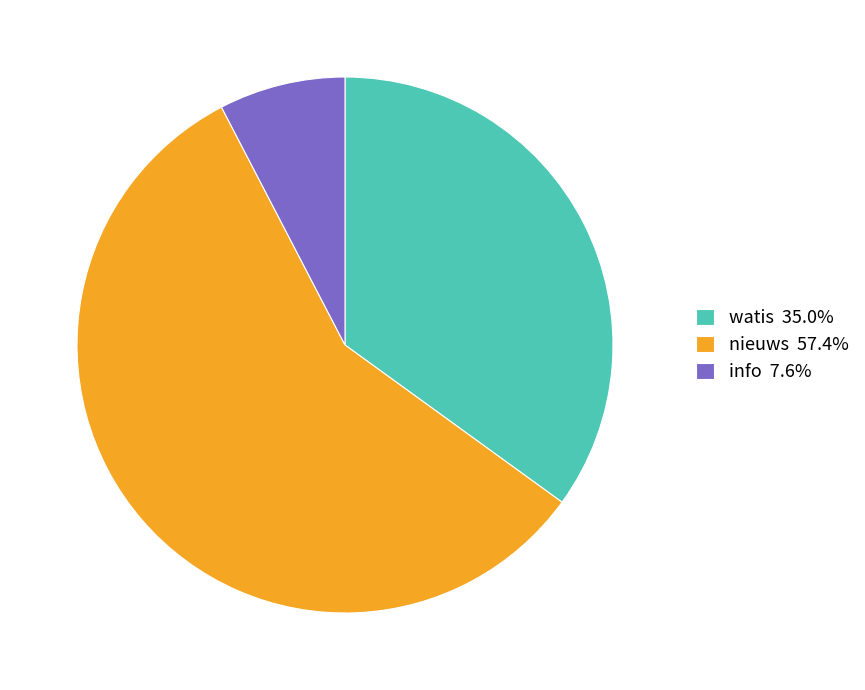

Combined, do watis 35.0% and info 7.6% account for over 50%?

No